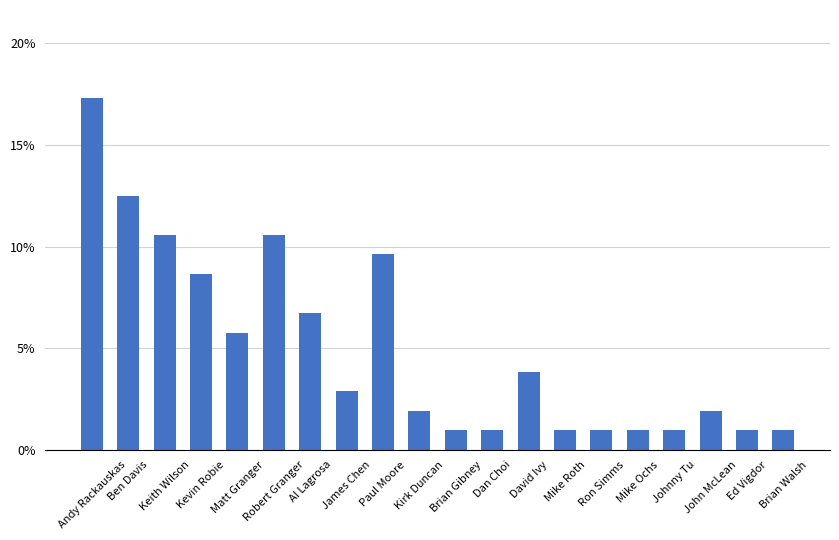

Is it true that the value at Al Lagrosa is 0.1?

True